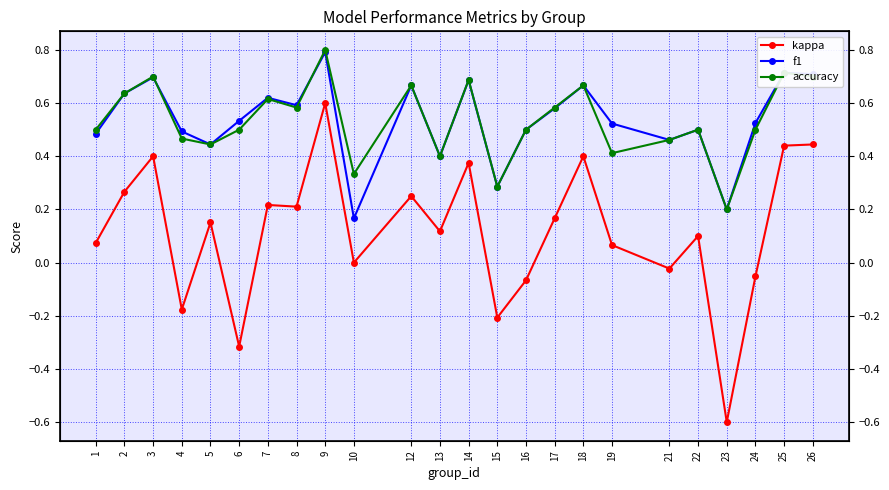

Between 3 and 16, which is larger?

3